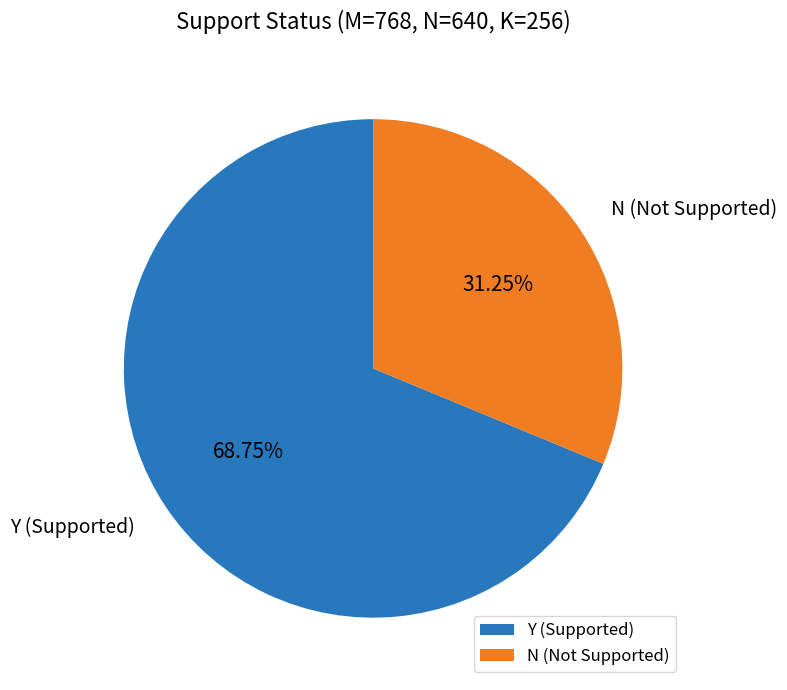

Which has a higher value, Y (Supported) or N (Not Supported)?

Y (Supported)